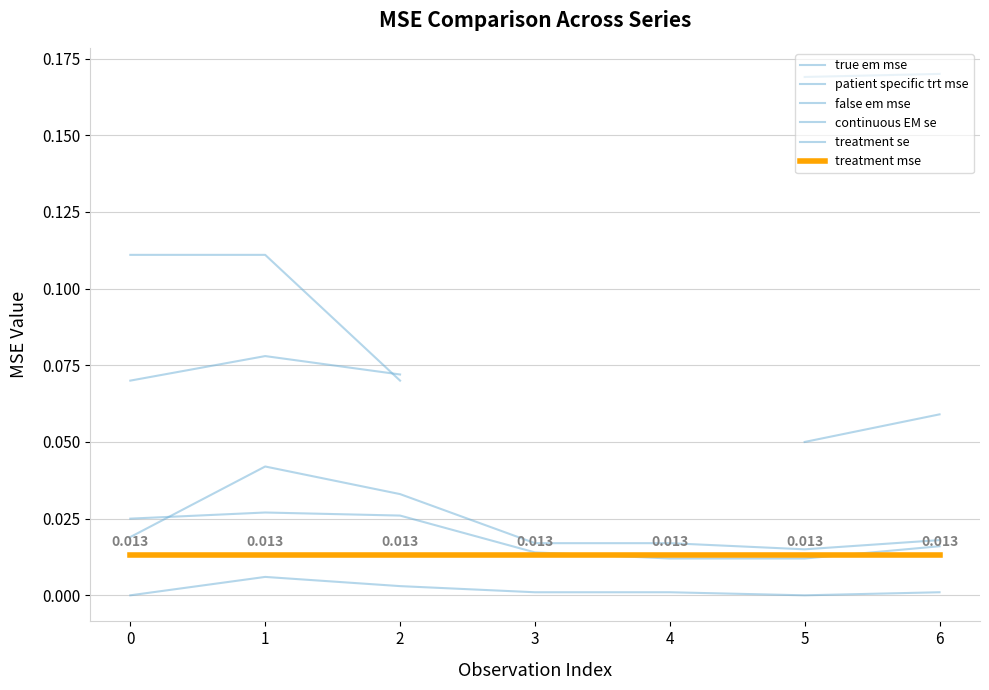

What are all the series names shown in the legend?

true em mse, patient specific trt mse, false em mse, continuous EM se, treatment se, treatment mse